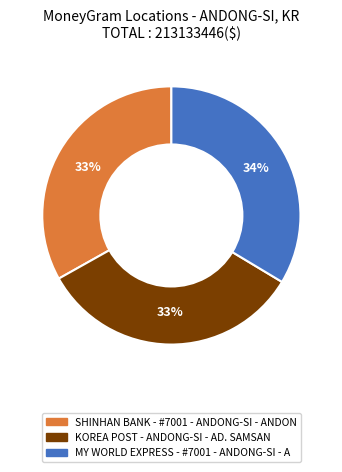

To the nearest percent, what percentage of the pie is KOREA POST - ANDONG-SI - AD. SAMSAN?

33%